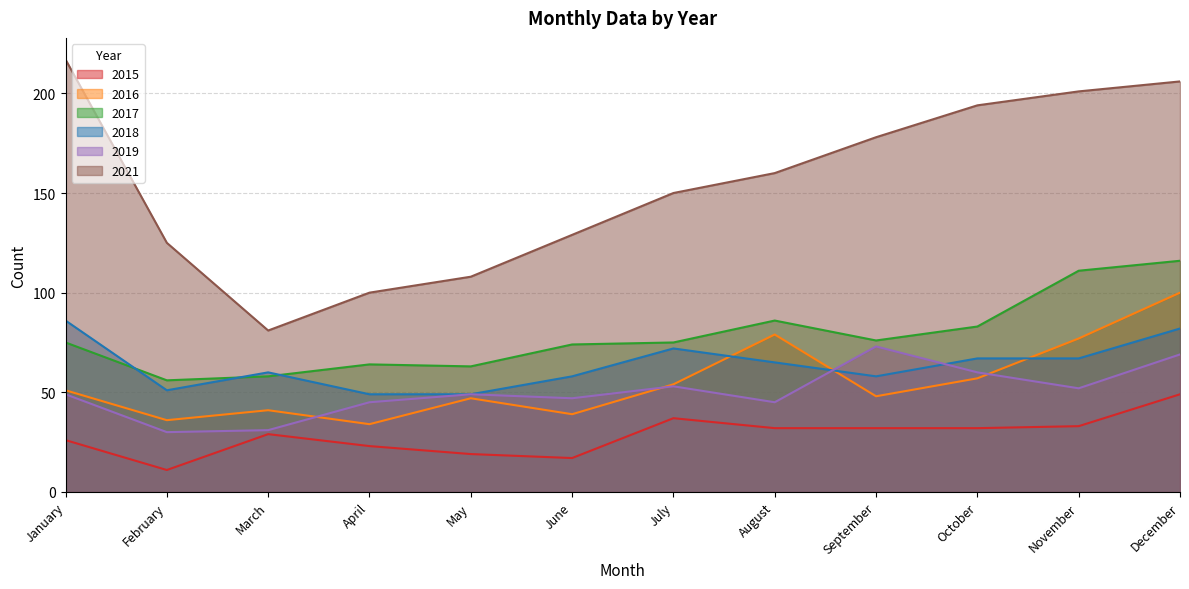

In 2015, how many points are lower than both neighbors (excluding endpoints)?

2